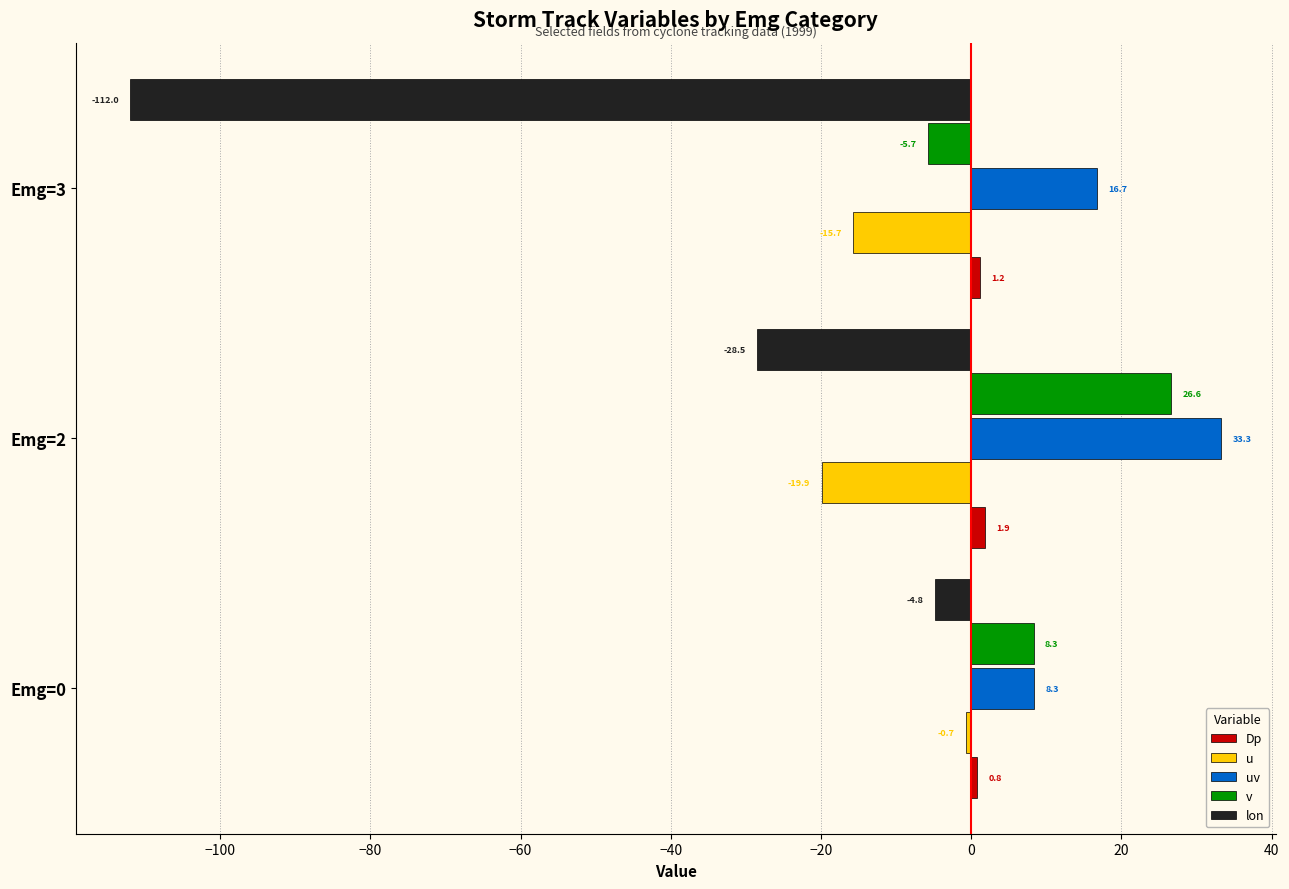

At which category does the chart reach its minimum across all series?

Emg=3